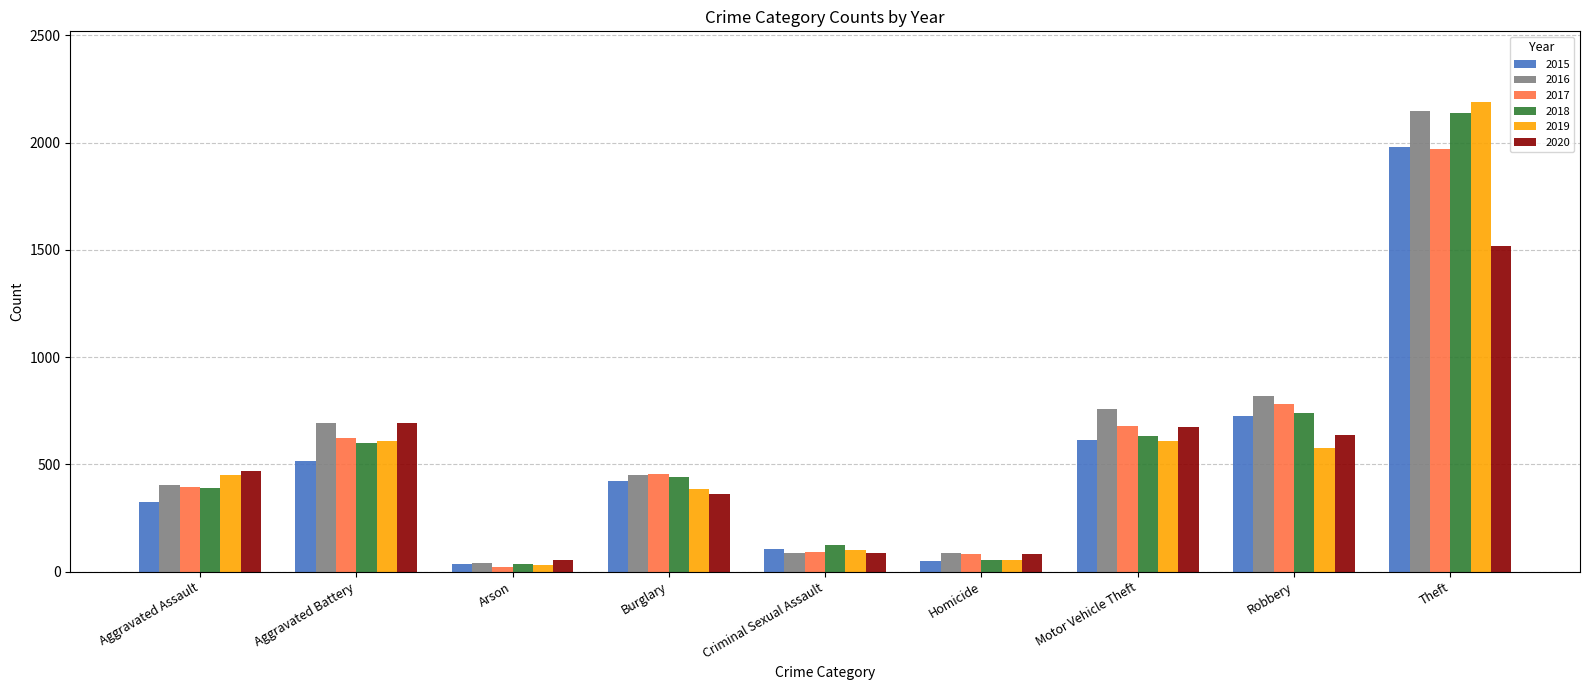

How many data points in 2015 are less than 422?

4